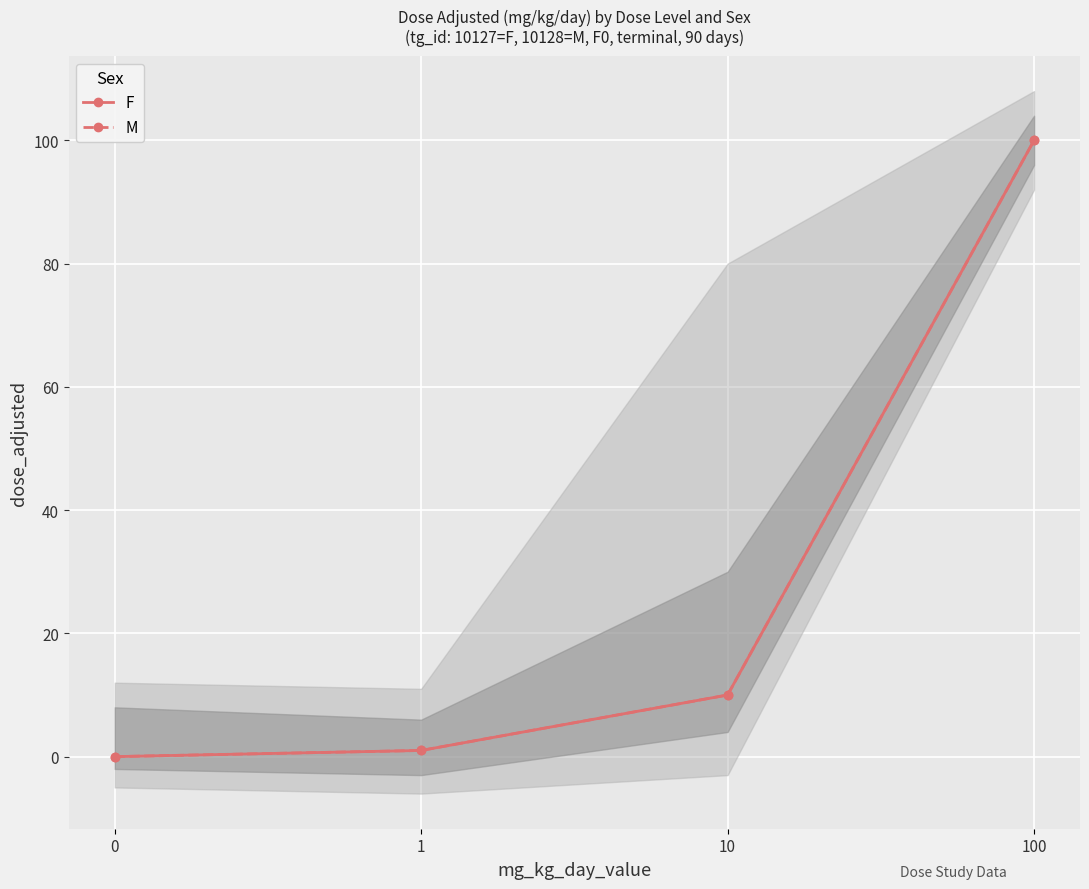

Rank the categories by F value from highest to lowest.

100, 10, 1, 0